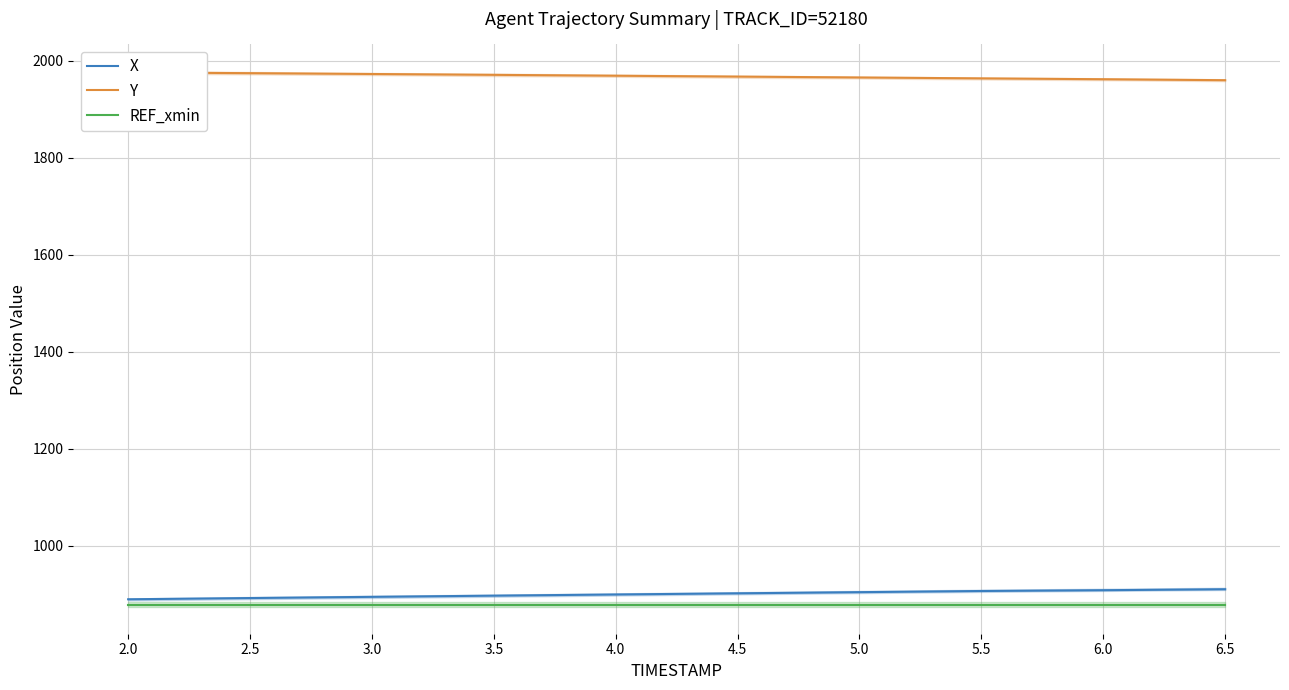

Reading right to left, list all the values displayed in this chart.

X: 910.0	908.0	906.4	904.0	901.6	899.2	896.8	894.3	891.8	889.3
Y: 1960.0	1962.0	1963.8	1965.6	1967.4	1969.2	1971.0	1972.8	1974.5	1976.1
REF_xmin: 878.3	878.3	878.3	878.3	878.3	878.3	878.3	878.3	878.3	878.3